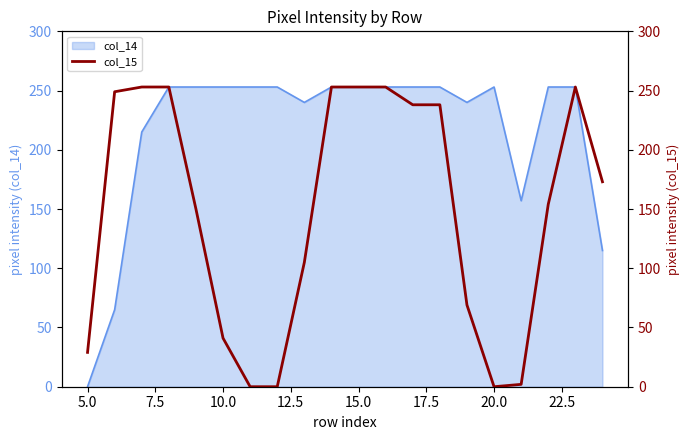

What is the maximum value for col_14?

253